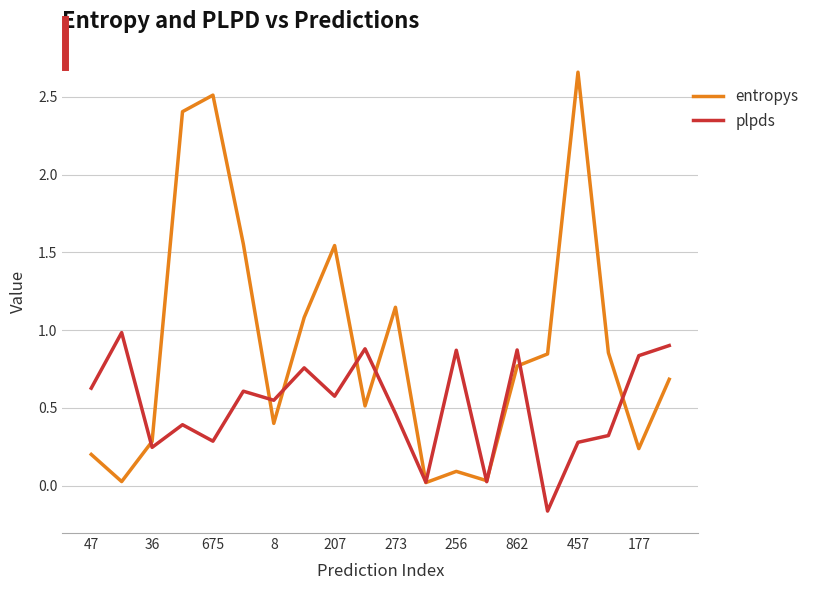

Rank the series by their average value, from lowest to highest.

plpds, entropys